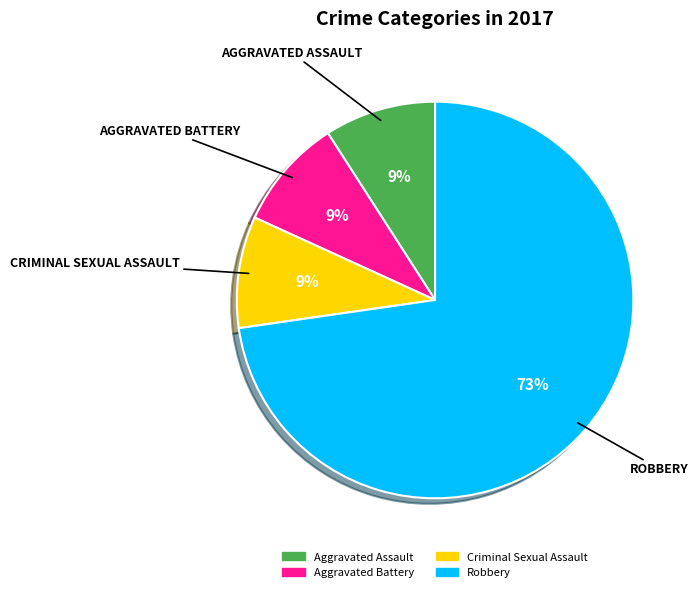

To the nearest percent, what is the combined percentage of Aggravated Assault and Criminal Sexual Assault?

18%